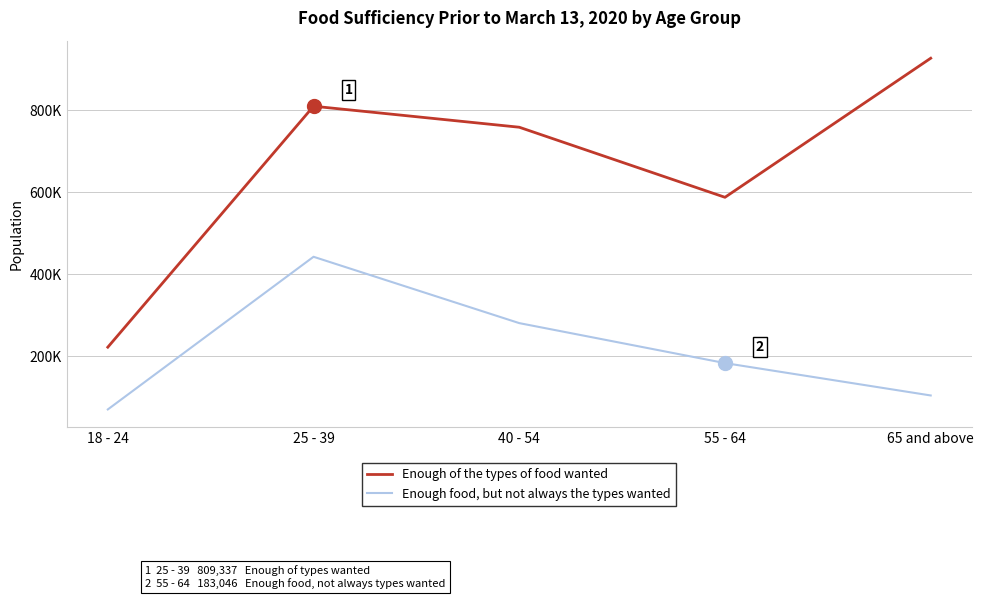

What are all the series names shown in the legend?

Enough of the types of food wanted, Enough food, but not always the types wanted